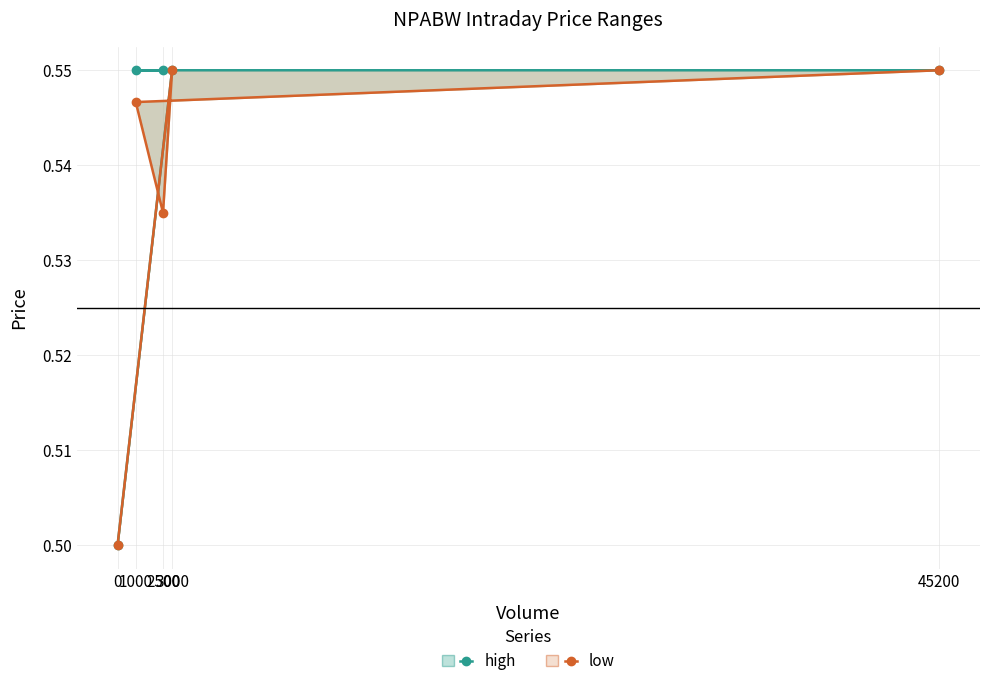

At 3000, list the series in order from largest to smallest.

high, low